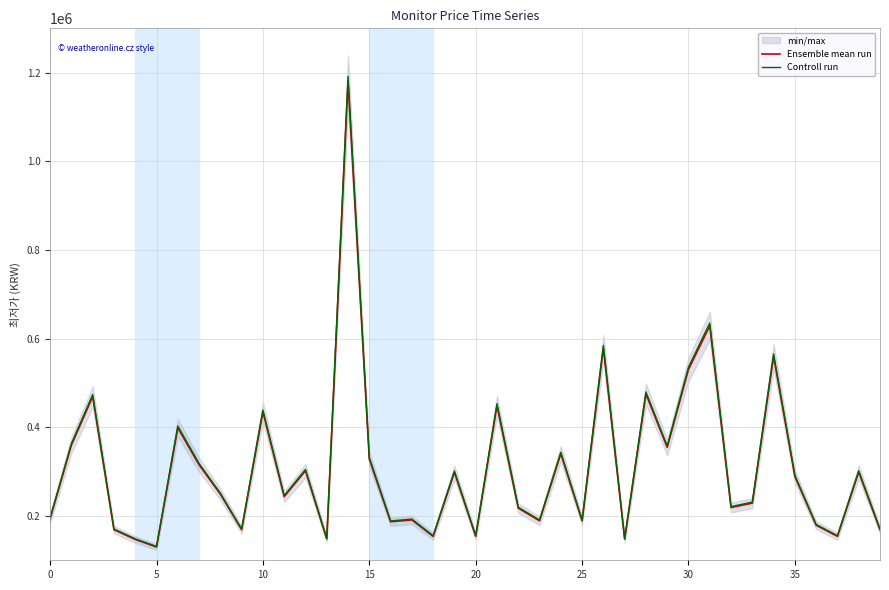

The Controll run series shows 565600.0 at 34. True or false?

True